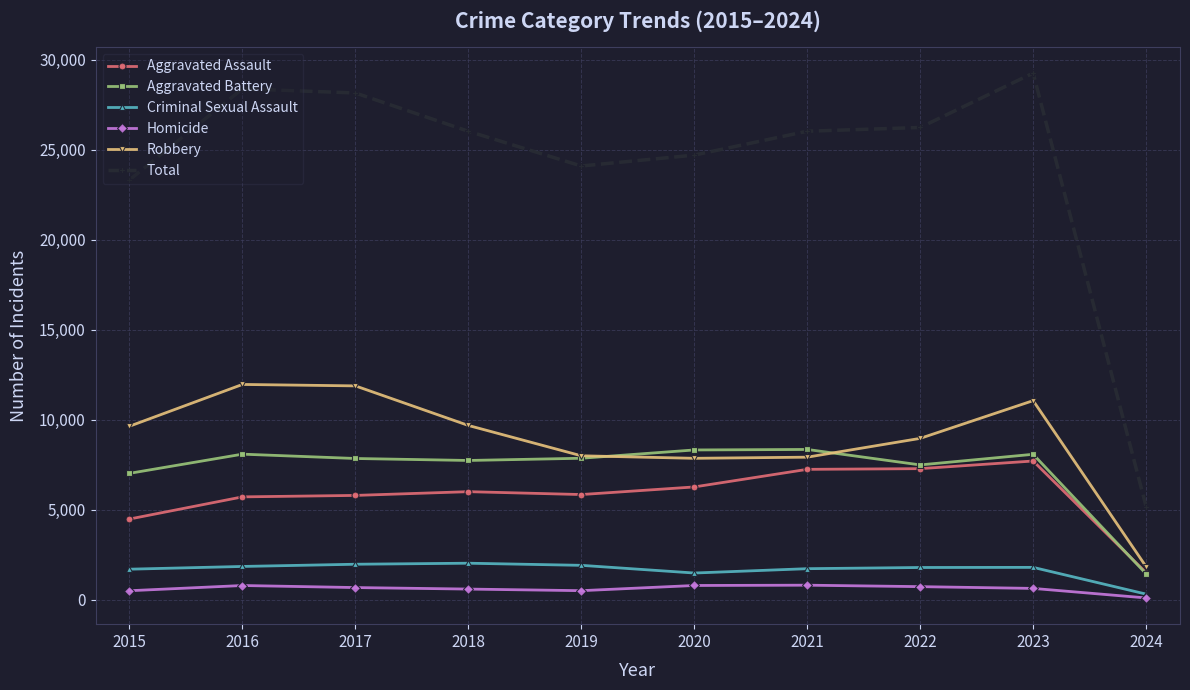

How many lines are shown in the chart?

6